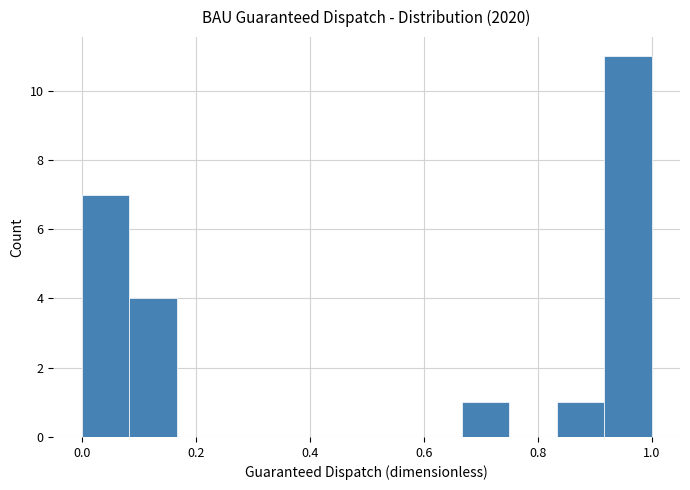

Over which range of the x-axis is the bar tallest?

0.92 to 1.00